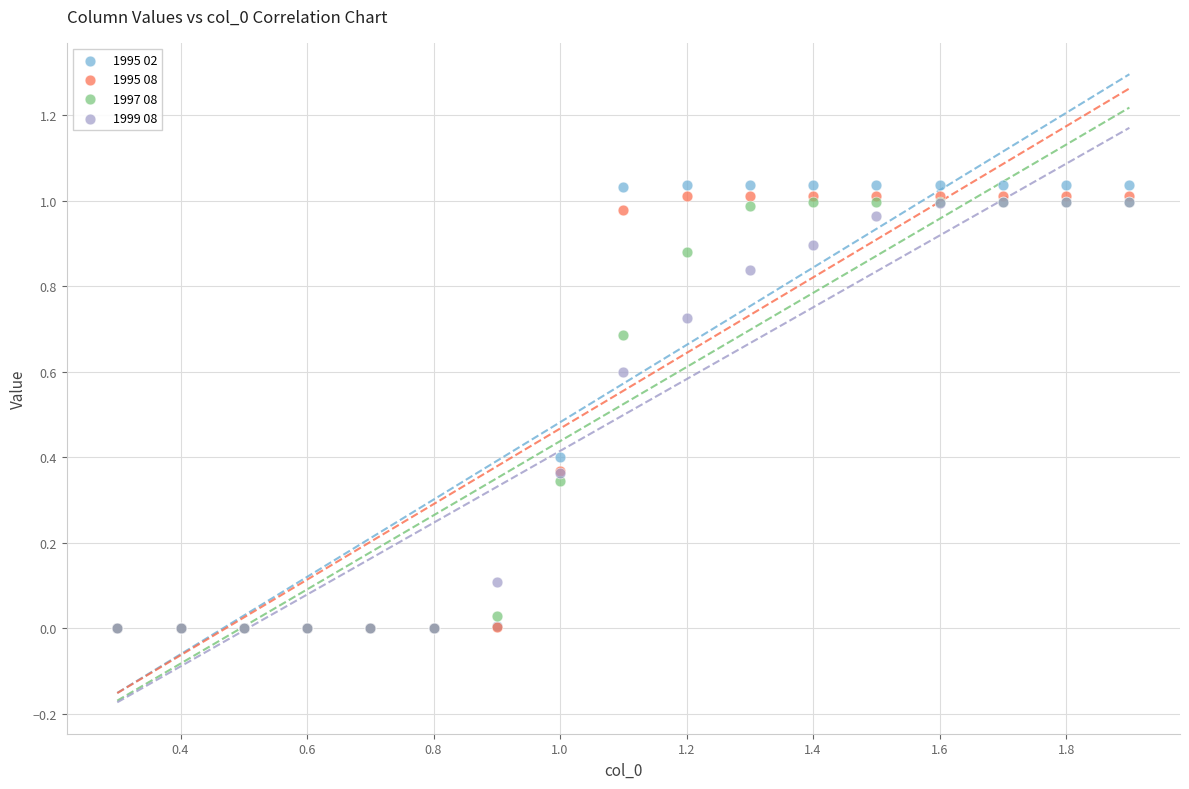

What are all the series names shown in the legend?

1995 02, 1995 08, 1997 08, 1999 08